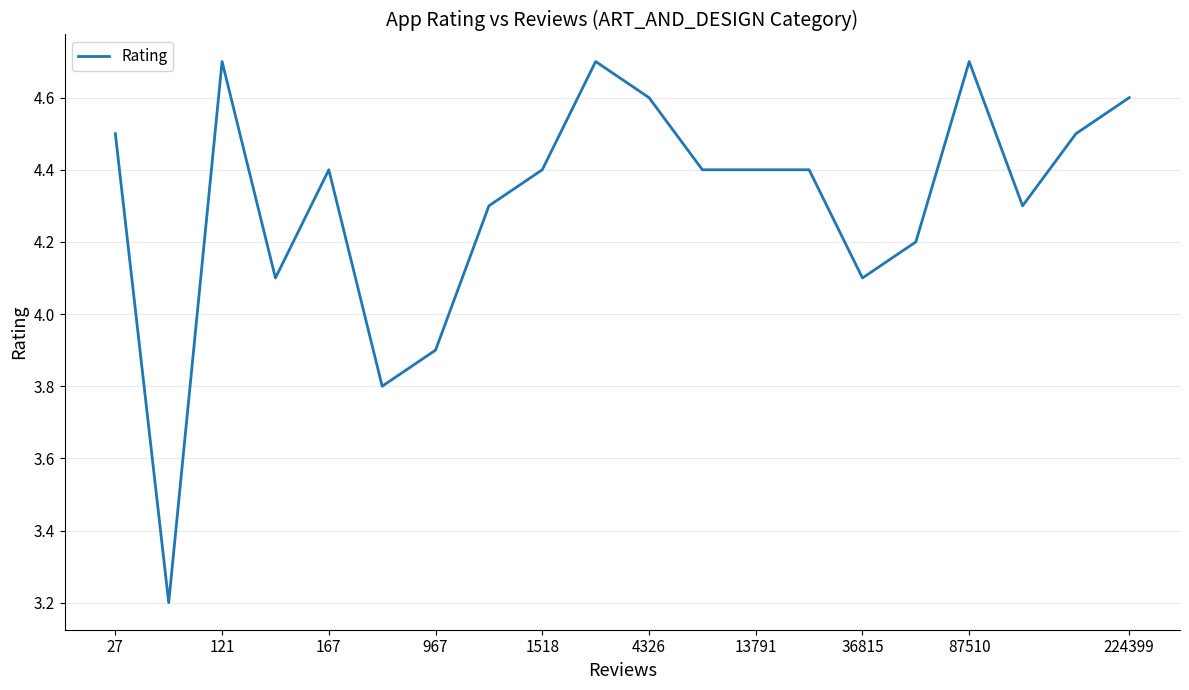

What is the difference between the maximum and minimum values?

1.5